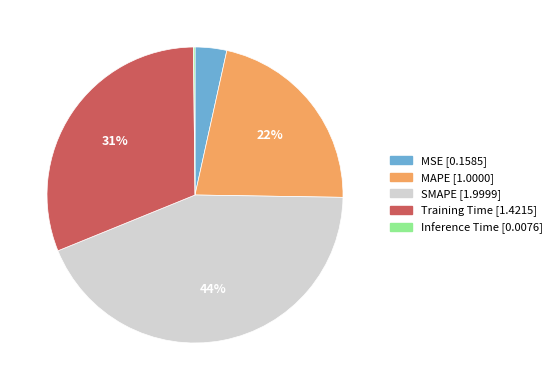

To the nearest percent, what is the combined percentage of SMAPE and Training Time?

75%